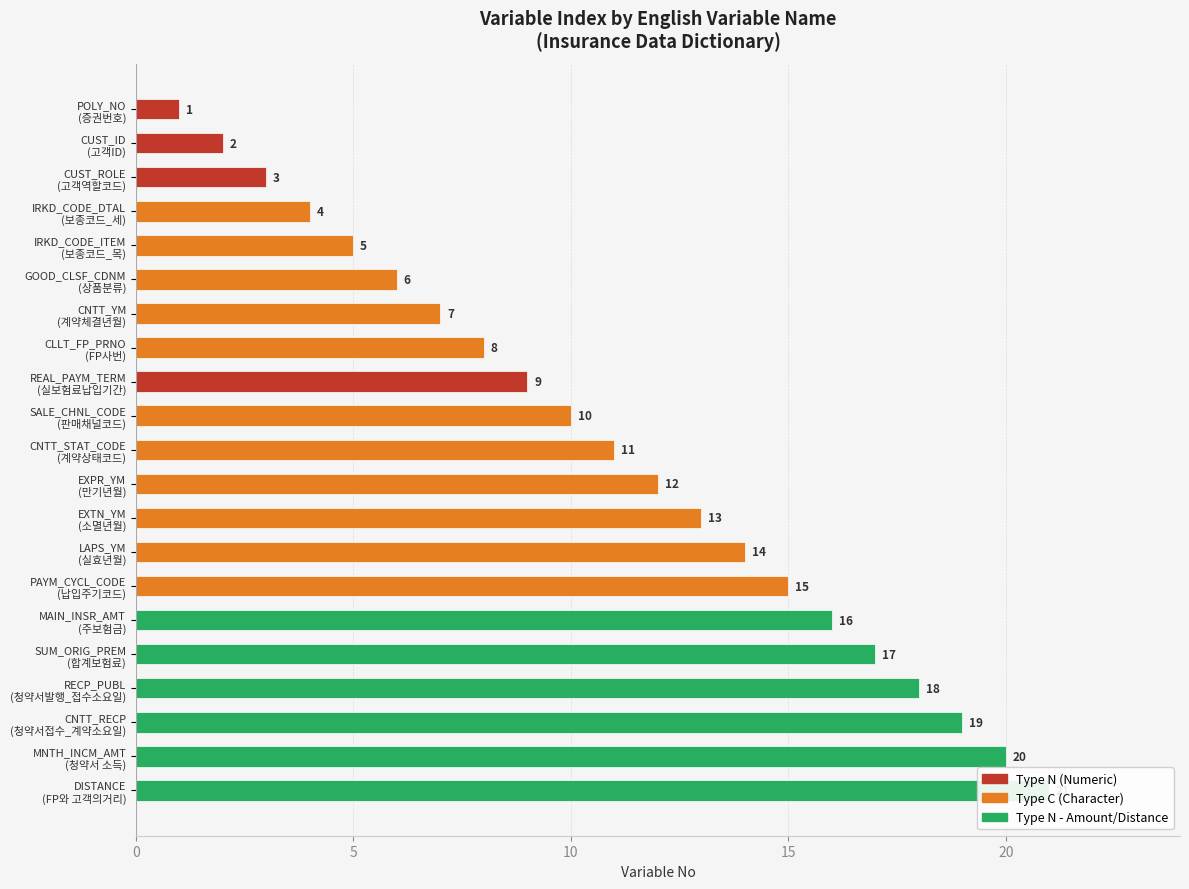

Reading left to right, list all the values displayed in this chart.

1	2	3	4	5	6	7	8	9	10	11	12	13	14	15	16	17	18	19	20	21